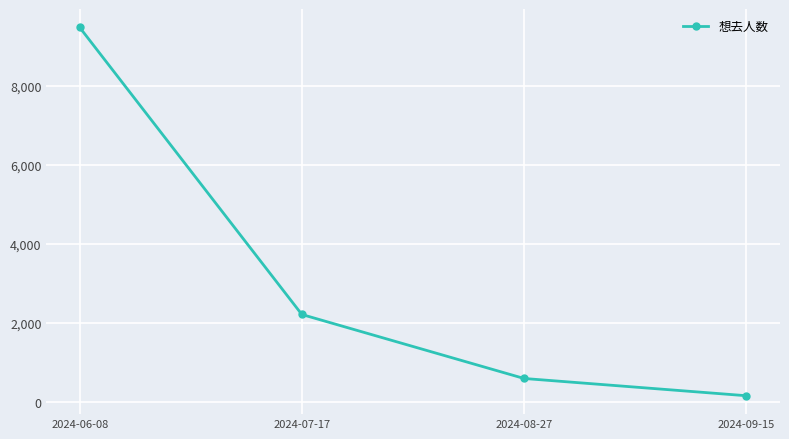

Count the number of data series in this chart.

1